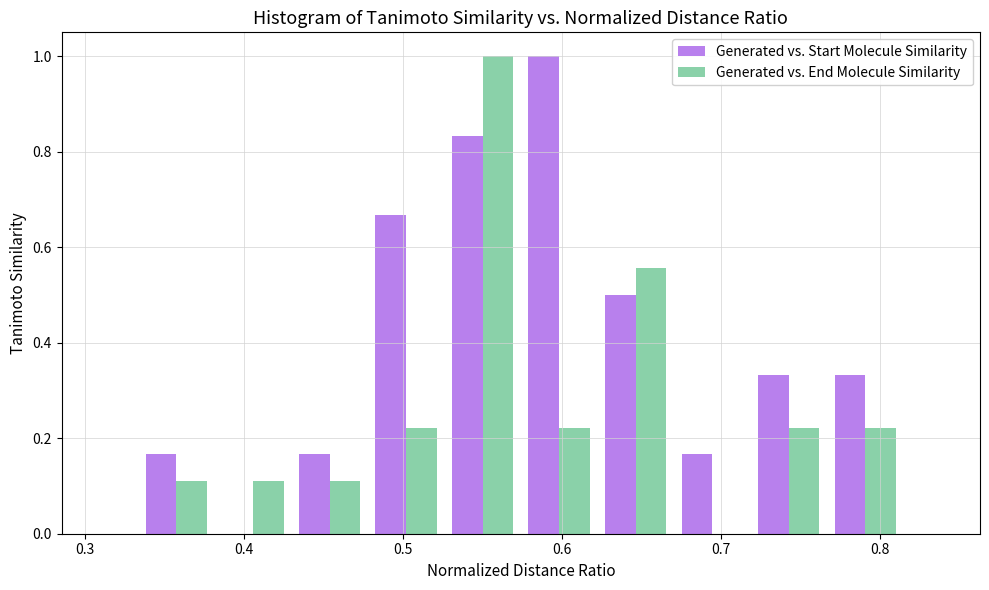

Reading left to right, list every range on the x-axis with the height of the bar of each series over it. Neither the bar edges nor the heights are printed on the chart, so give them approximately, as read against the axes.

0.33 to 0.38: Generated vs. Start Molecule Similarity=0.16	Generated vs. End Molecule Similarity=0.12
0.38 to 0.43: Generated vs. Start Molecule Similarity=0	Generated vs. End Molecule Similarity=0.12
0.43 to 0.48: Generated vs. Start Molecule Similarity=0.16	Generated vs. End Molecule Similarity=0.12
0.48 to 0.53: Generated vs. Start Molecule Similarity=0.66	Generated vs. End Molecule Similarity=0.22
0.53 to 0.57: Generated vs. Start Molecule Similarity=0.84	Generated vs. End Molecule Similarity=1.00
0.57 to 0.62: Generated vs. Start Molecule Similarity=1.00	Generated vs. End Molecule Similarity=0.22
0.62 to 0.67: Generated vs. Start Molecule Similarity=0.50	Generated vs. End Molecule Similarity=0.56
0.67 to 0.72: Generated vs. Start Molecule Similarity=0.16	Generated vs. End Molecule Similarity=0
0.72 to 0.77: Generated vs. Start Molecule Similarity=0.34	Generated vs. End Molecule Similarity=0.22
0.77 to 0.81: Generated vs. Start Molecule Similarity=0.34	Generated vs. End Molecule Similarity=0.22